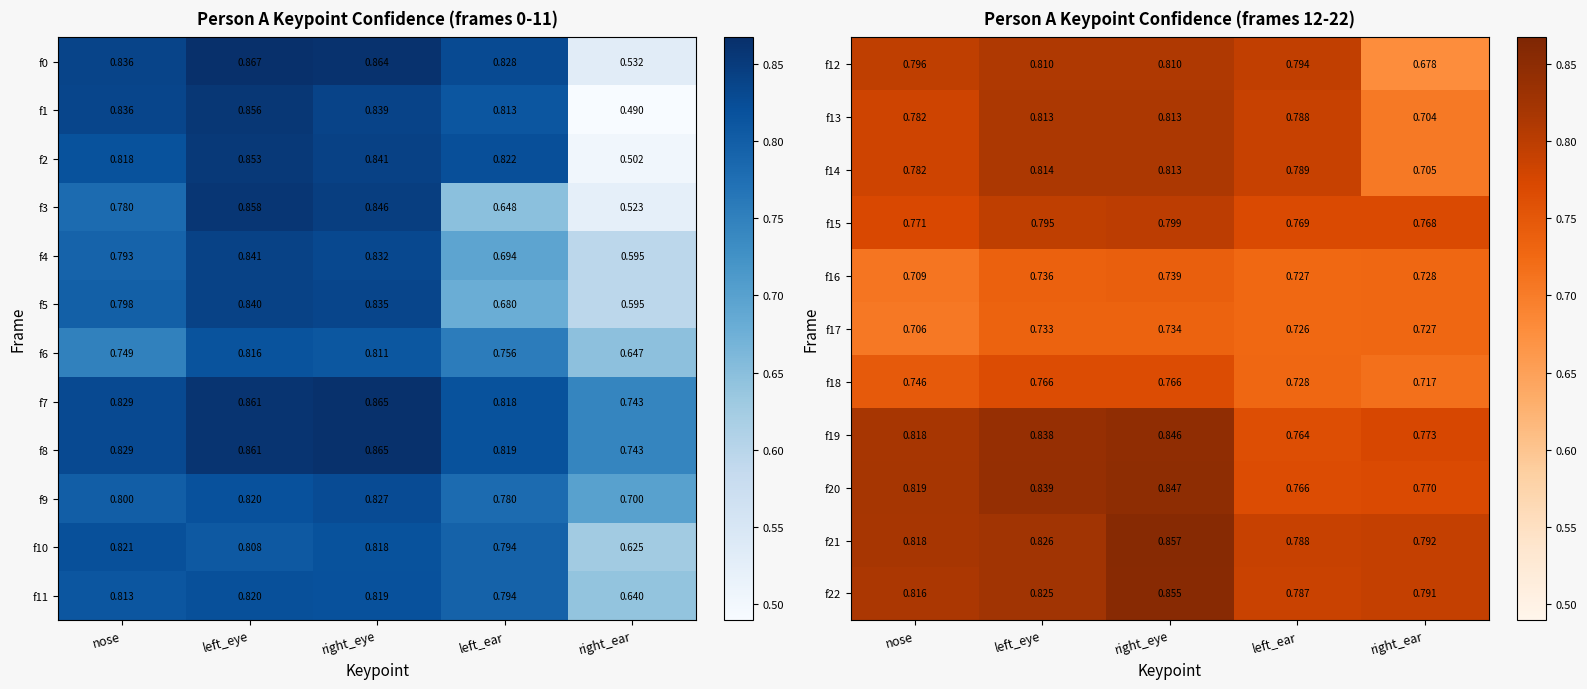

At which category is the sum across all series the highest?

right_eye